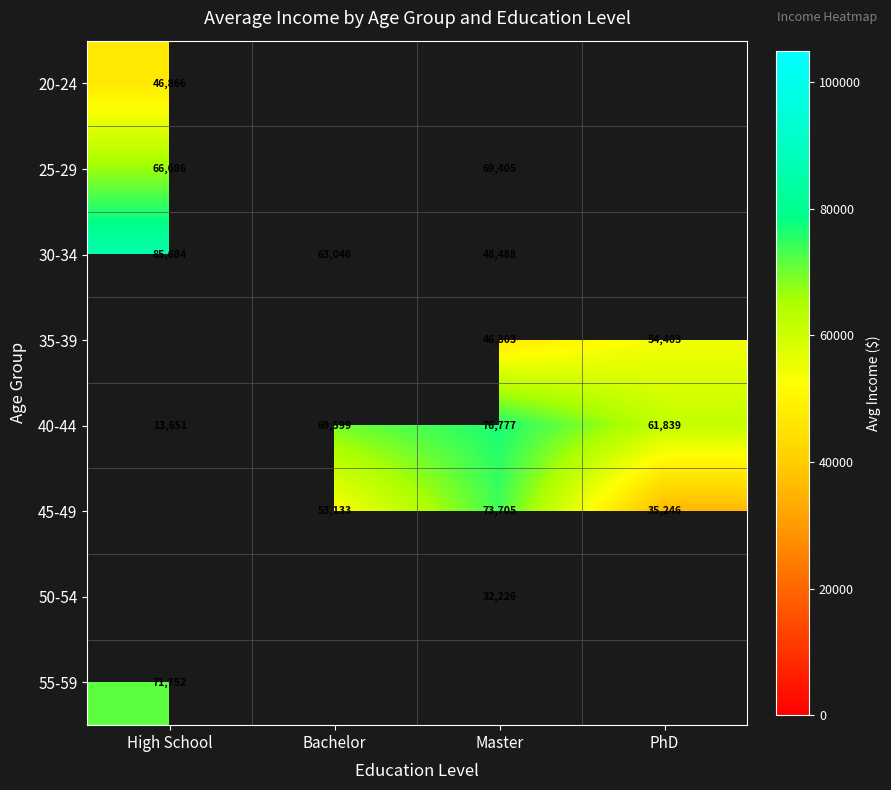

Count the 40-44 values in the range 61839 to 76777.

3